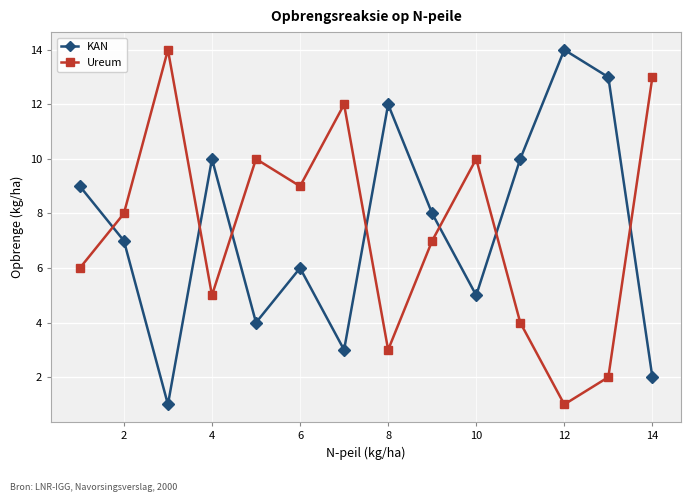

What is the difference between the maximum and minimum values in the KAN series?

13